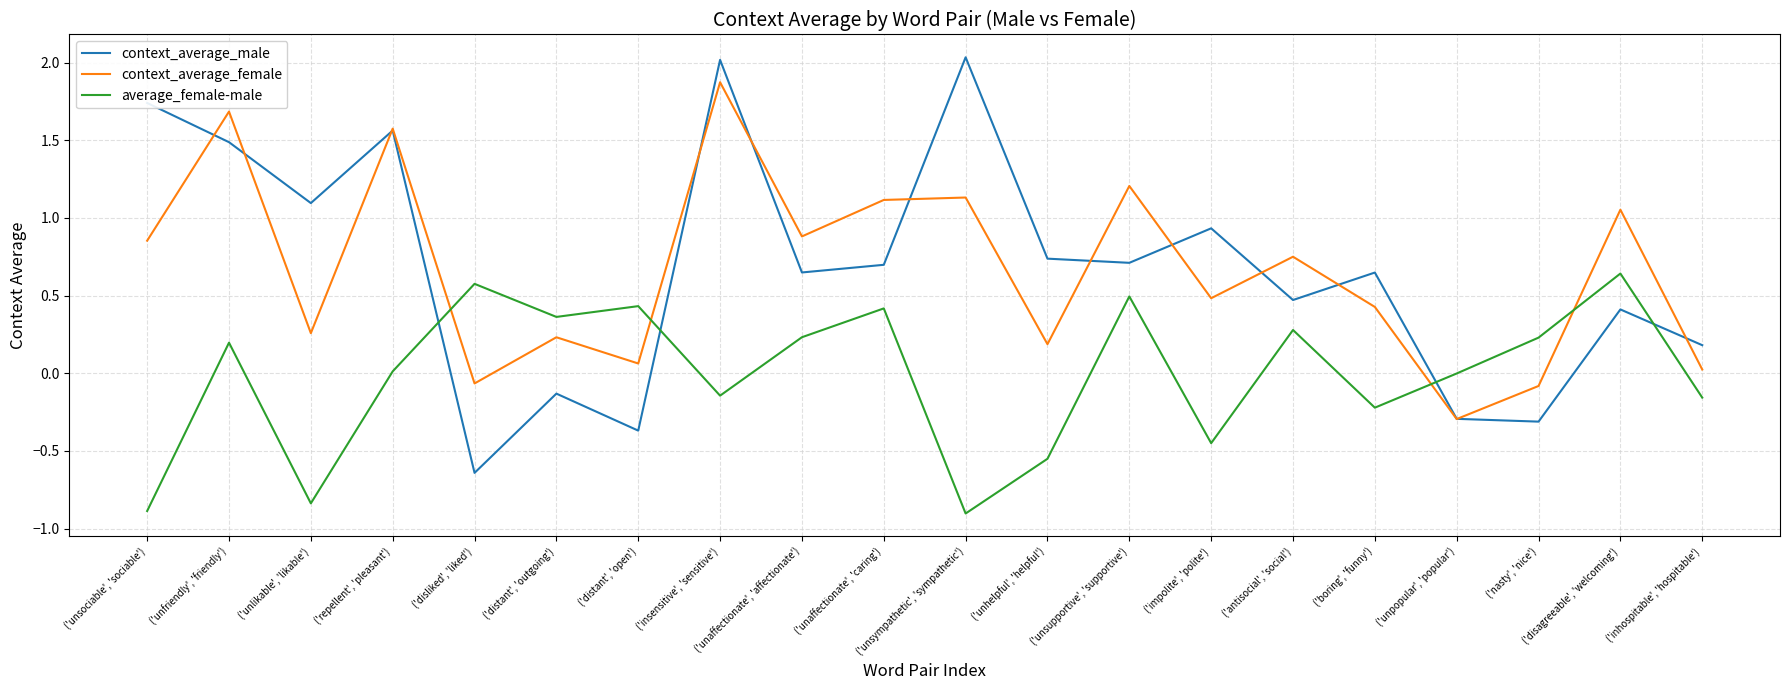

Count the number of categories in the chart.

20